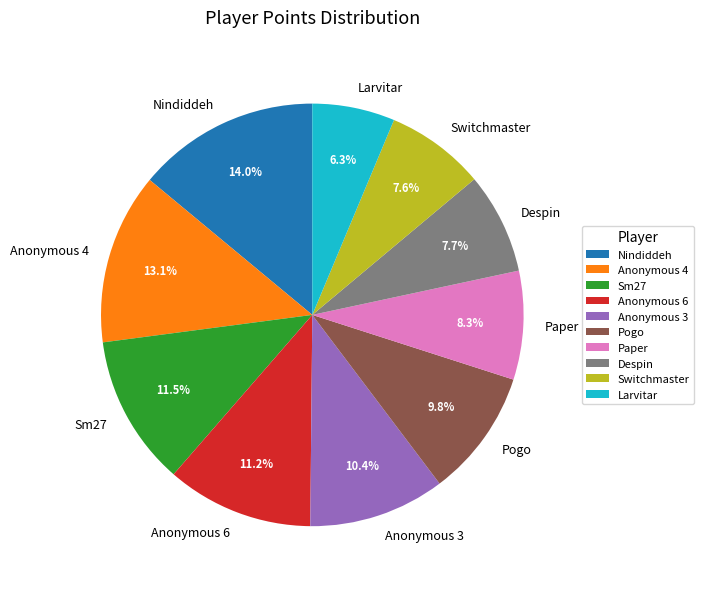

Which slice is the largest?

Nindiddeh